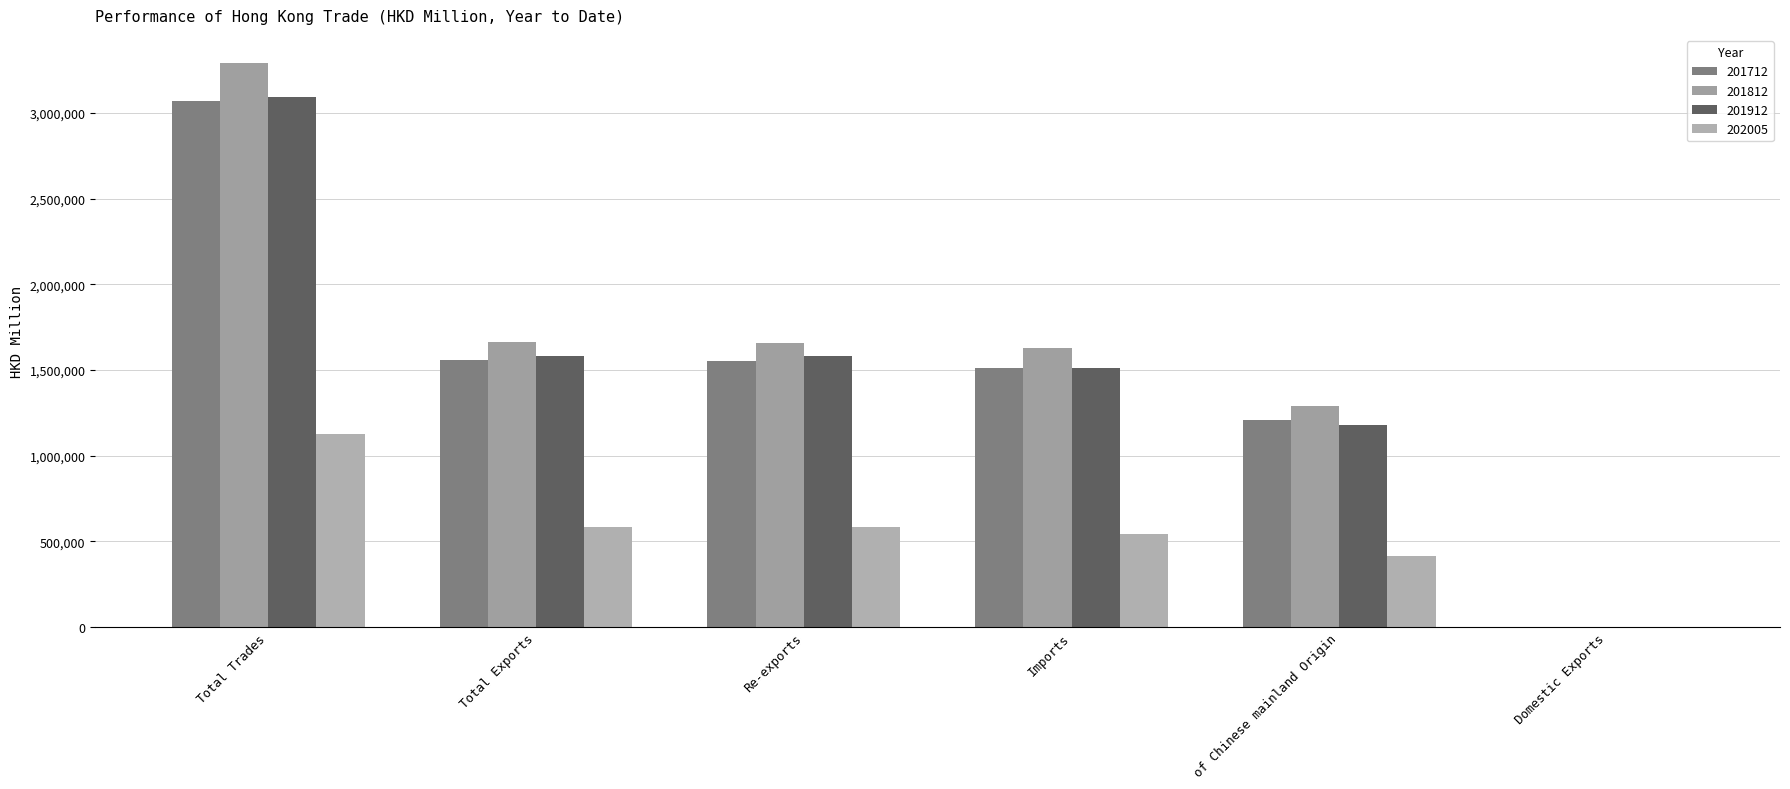

Is the value of 201712 at Imports greater than the value of 202005 at Total Trades?

Yes